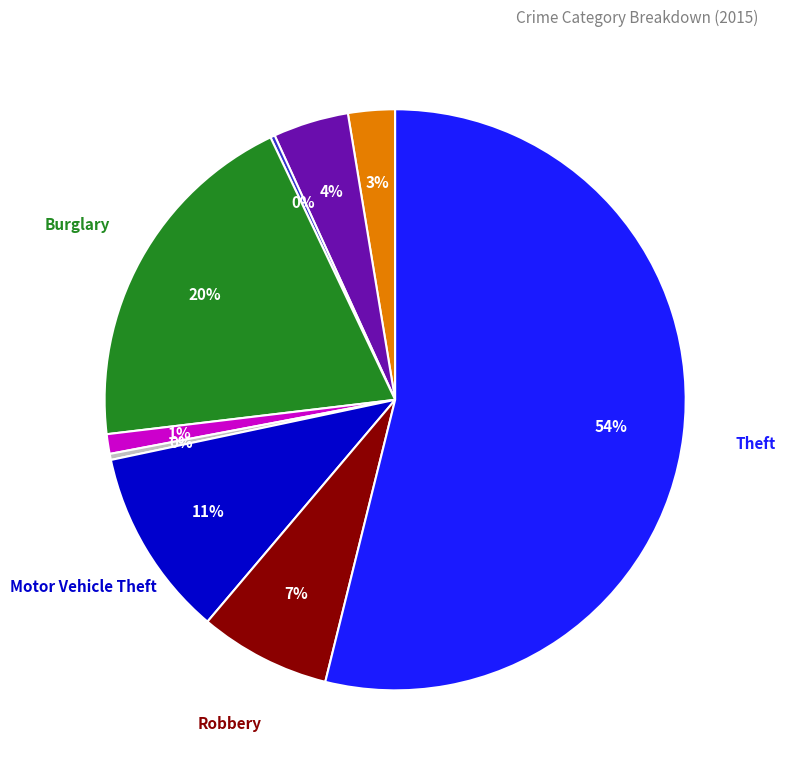

Is there any slice that represents more than half of the pie?

Yes